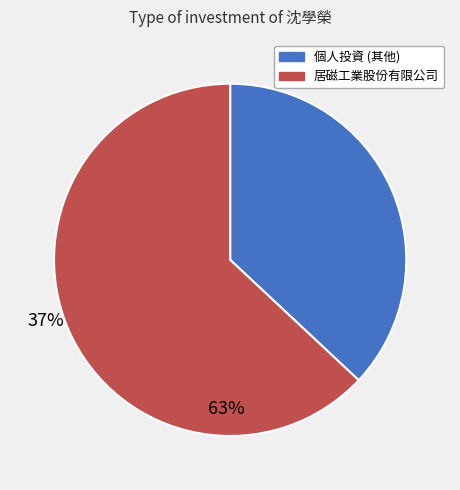

How many slices are in this pie chart?

2